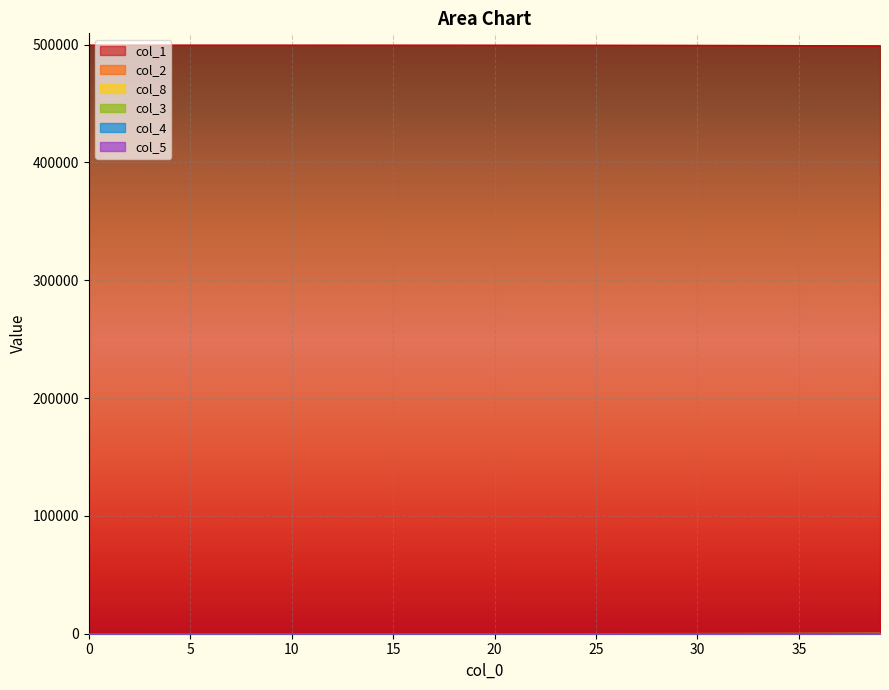

How many lines are shown in the chart?

6